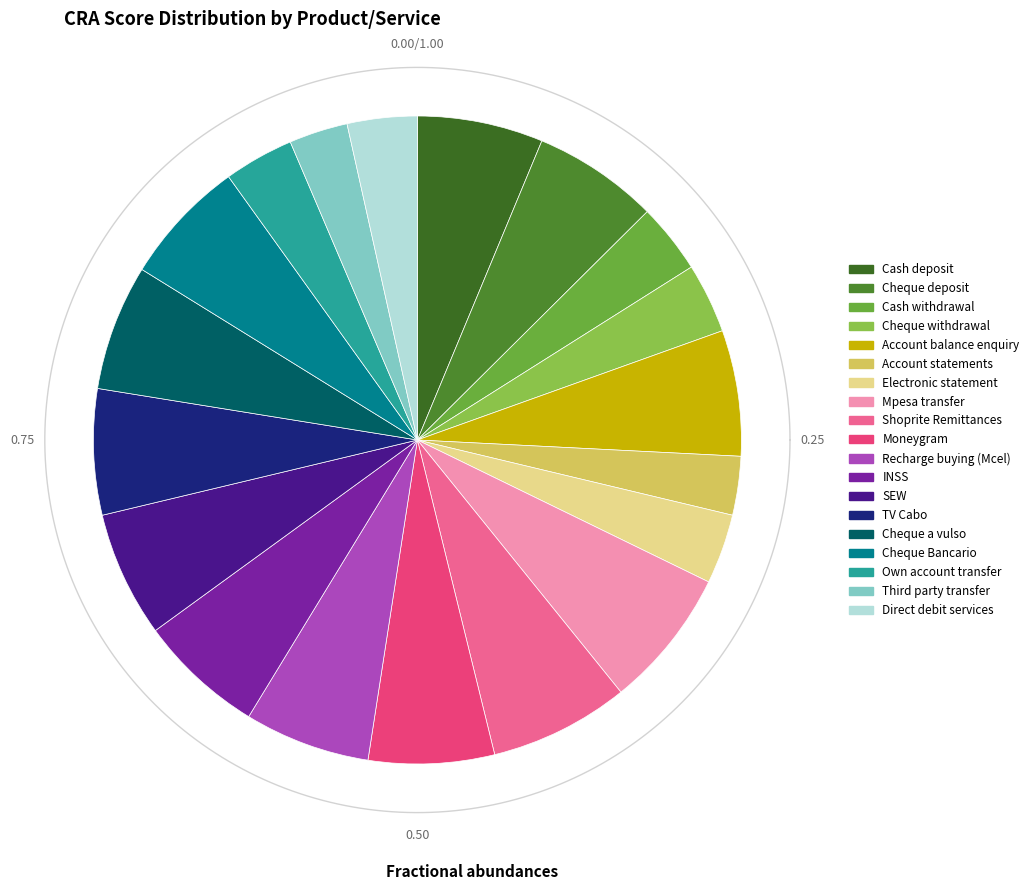

To the nearest percent, what percentage of the pie is Cash deposit?

6%